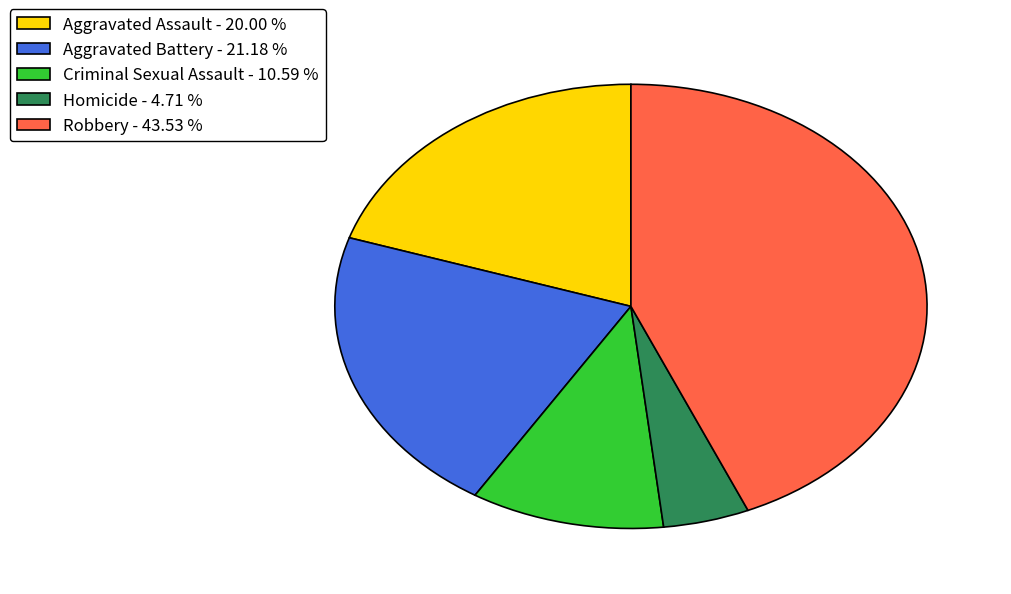

Is there a majority slice in this chart?

No